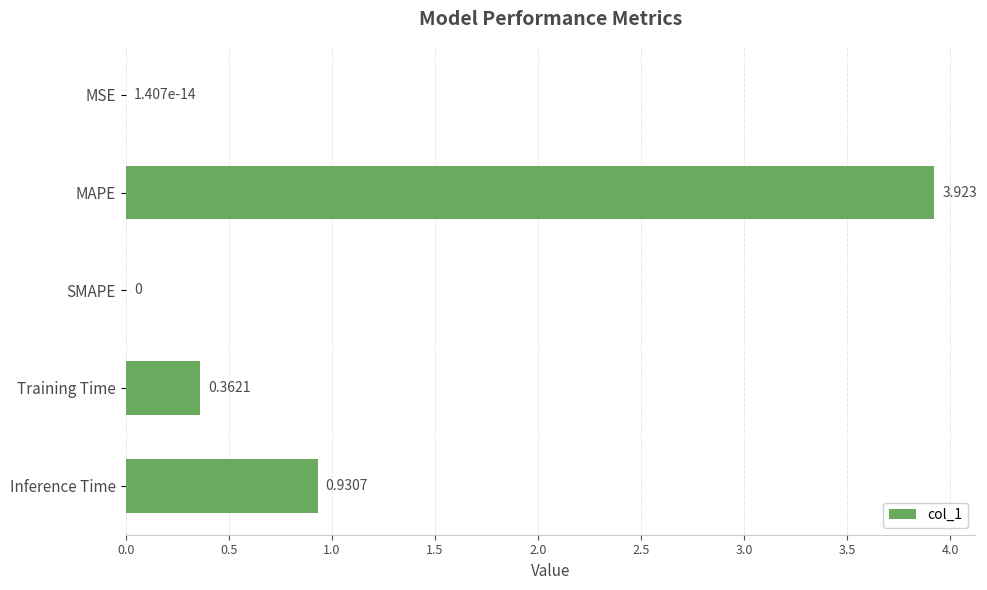

At which label is the value closest to 1?

Inference Time